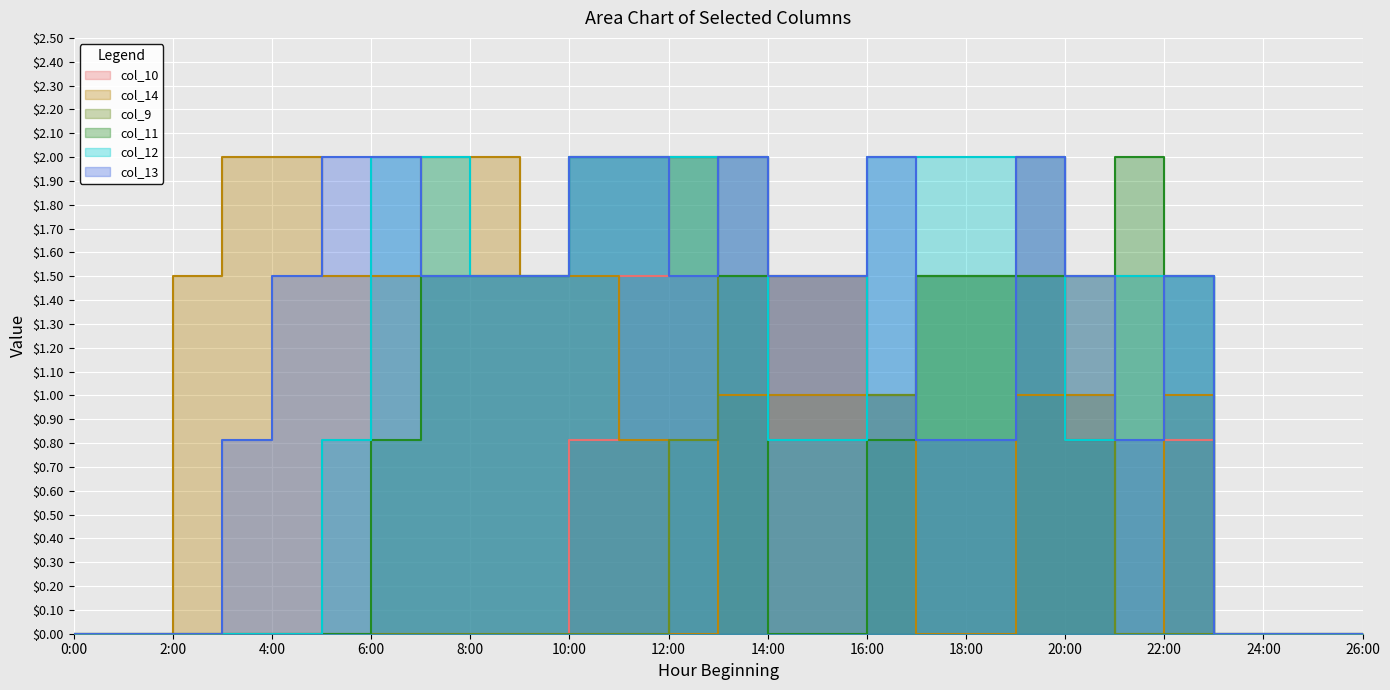

What is the difference between the maximum and second lowest values in the col_11 series?

2.0